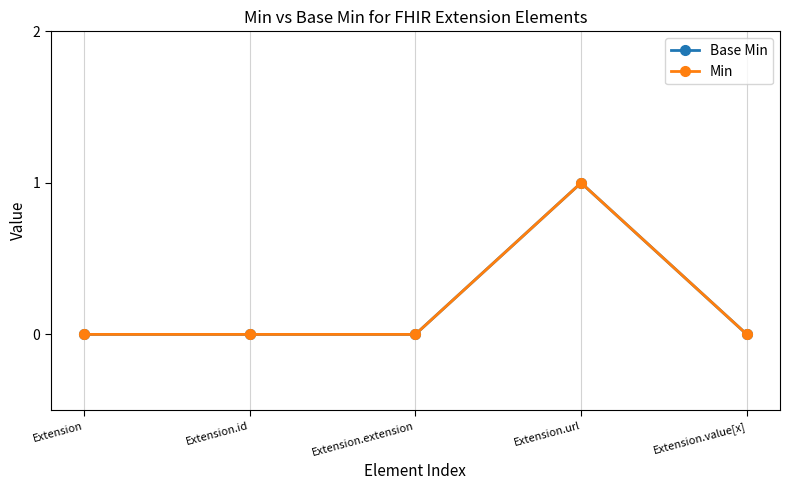

Is this an area chart (filled region under the line)?

No